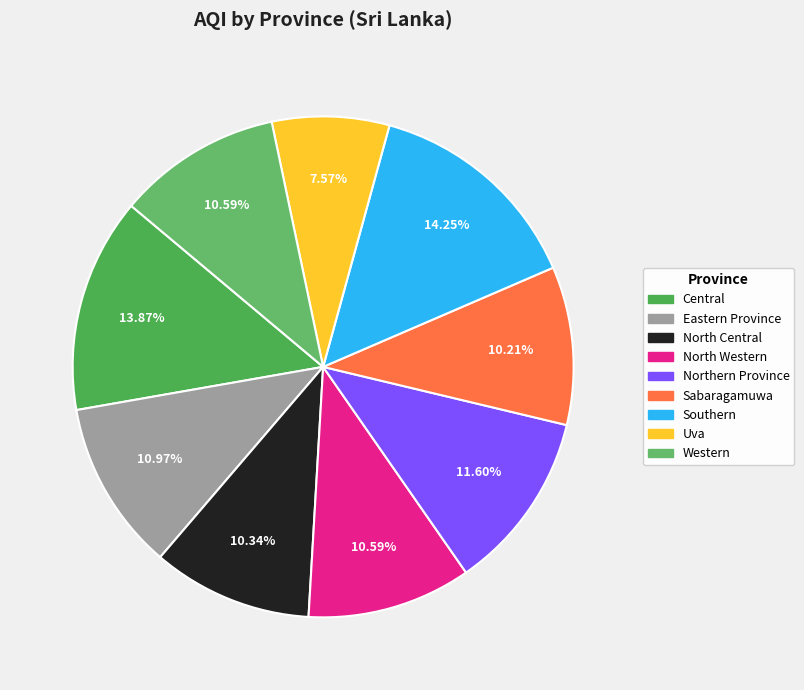

What is the change in value from Northern Province to Western?

-8